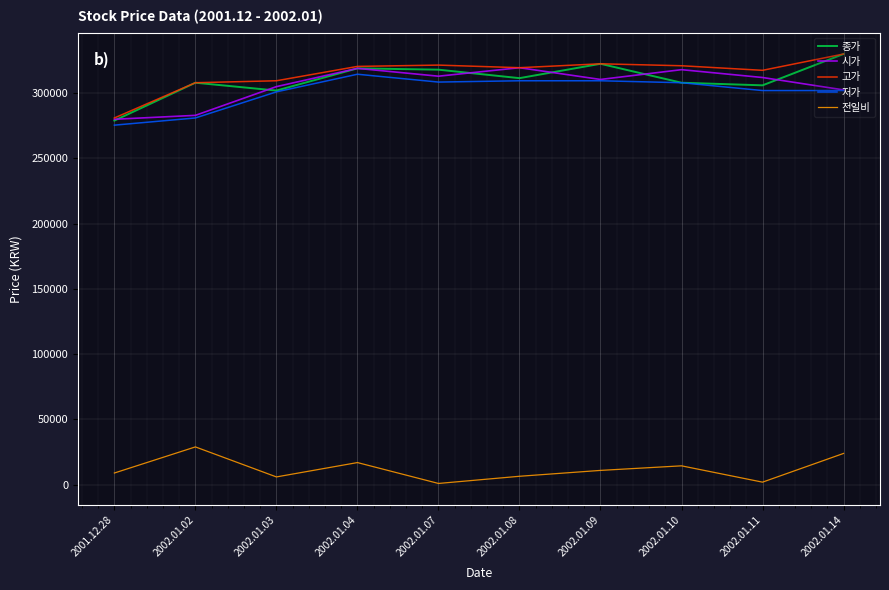

What is the difference between the maximum and minimum values in the 시가 series?

39500